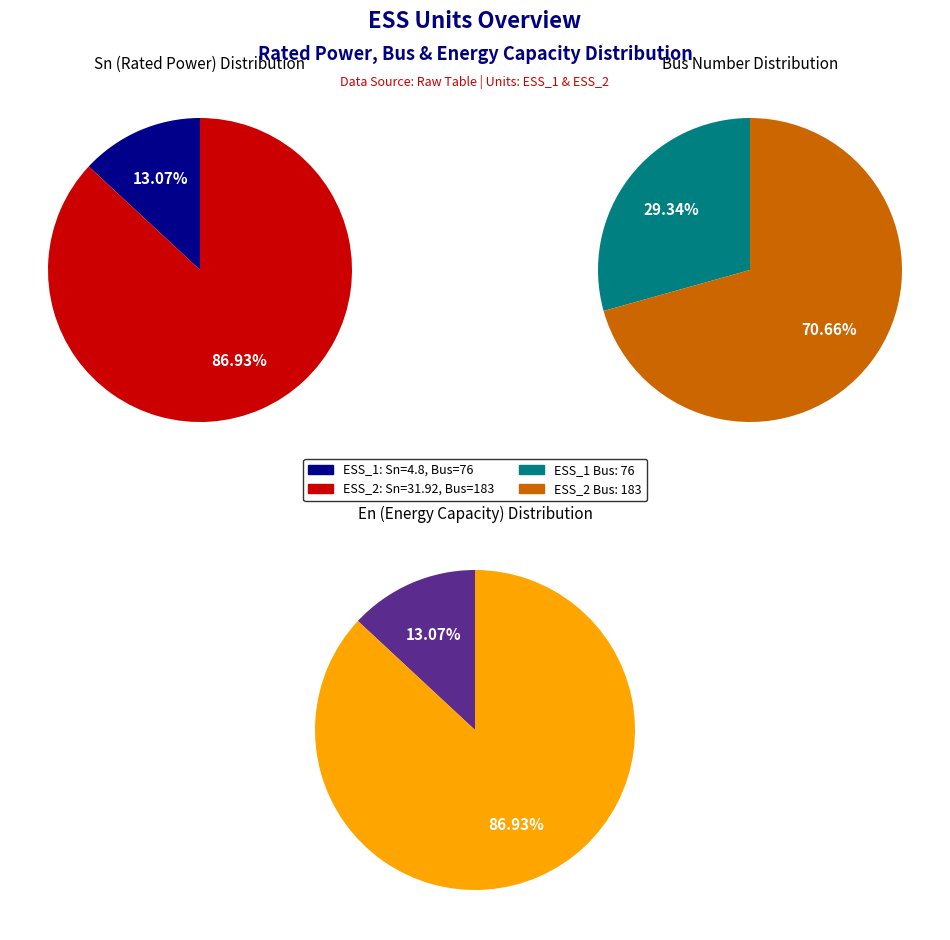

What is the difference between the highest and lowest values at ESS_2?

151.1